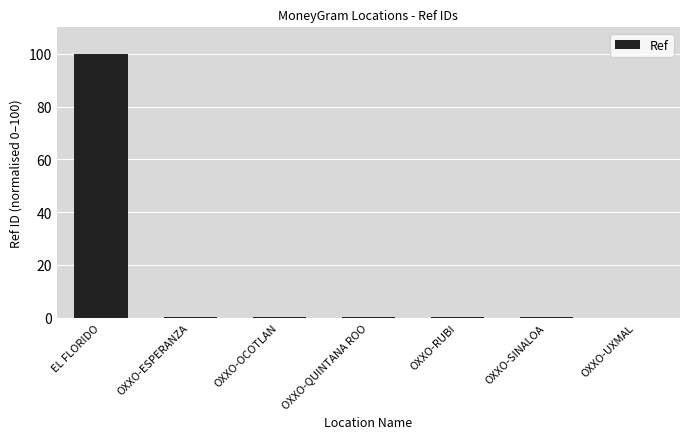

What is the sum of all values?

100.7